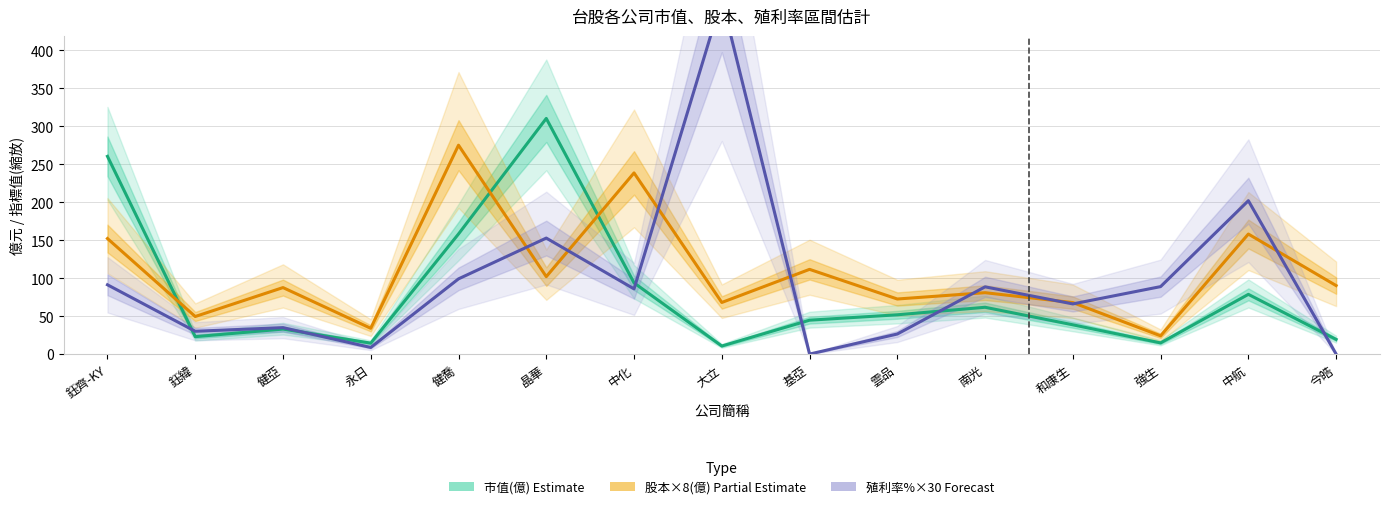

At how many categories does at least one series exceed 246?

4